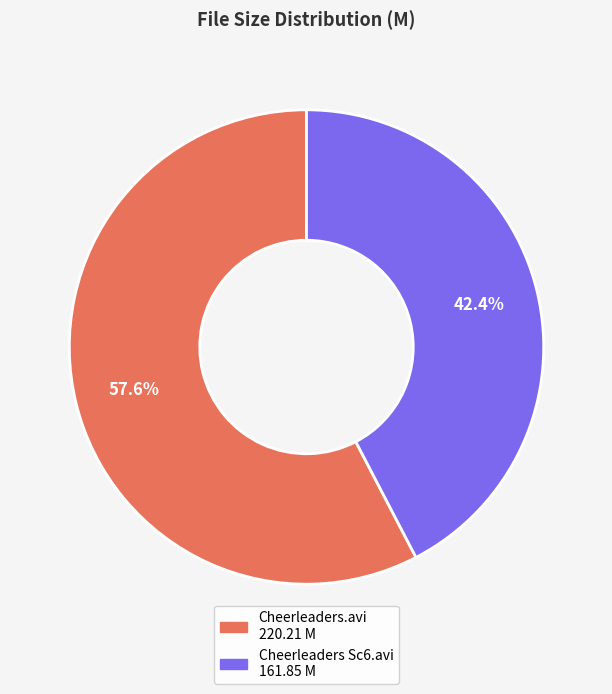

How many segments does this pie chart have?

2